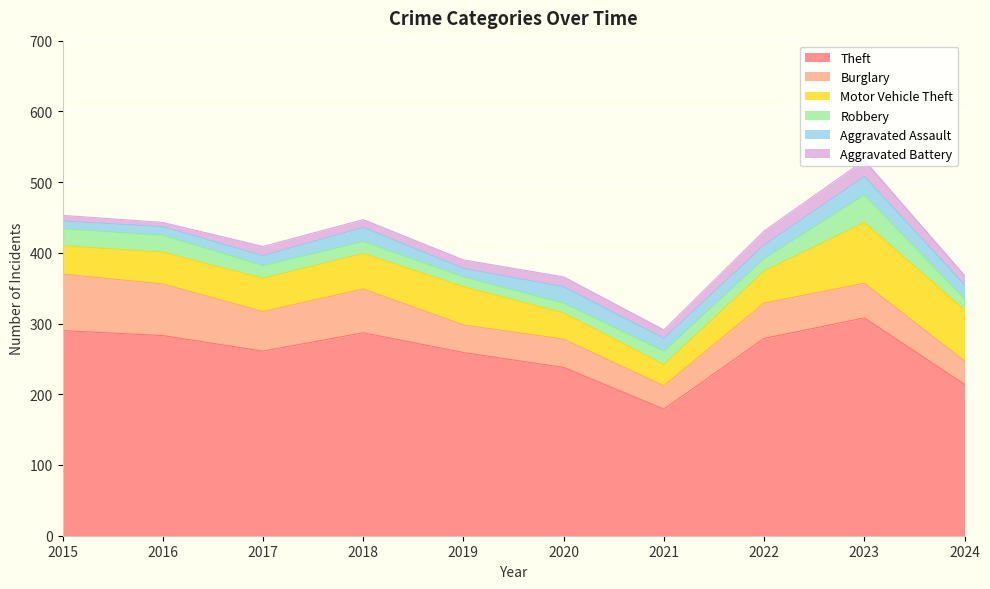

In Aggravated Assault, how many points are higher than both neighbors (excluding endpoints)?

3